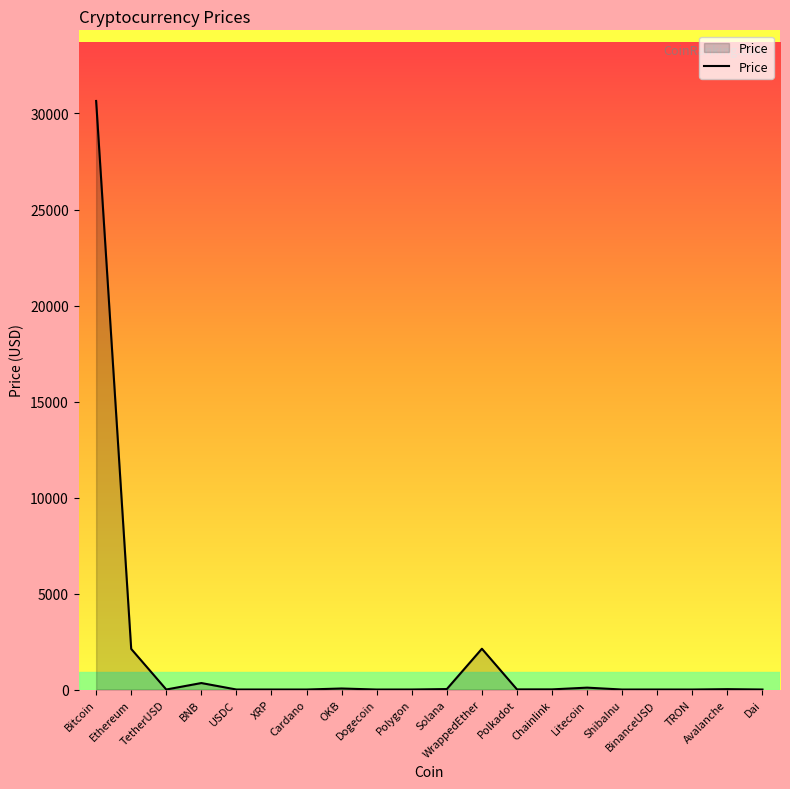

The value at Ethereum is 2115.6. True or false?

True